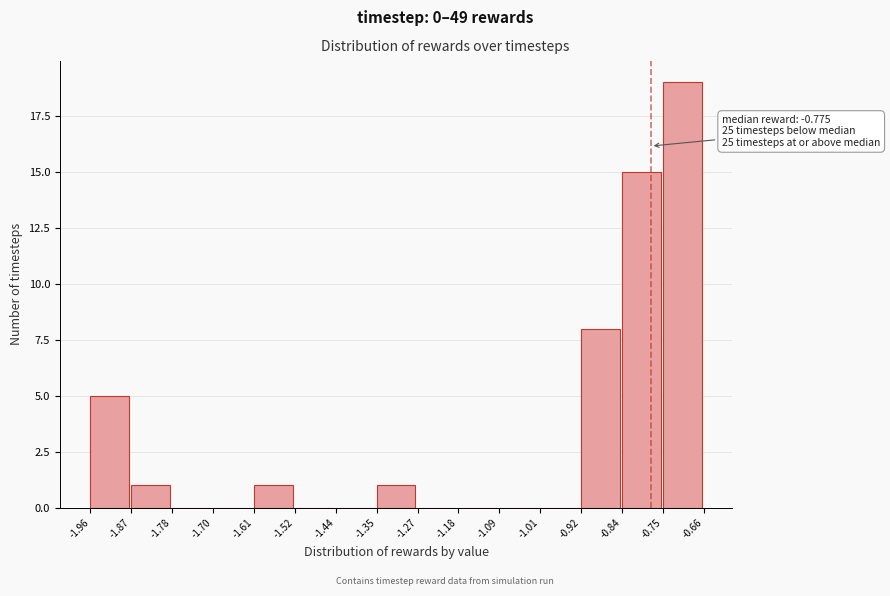

Over which range of the x-axis is the bar tallest?

-0.75 to -0.66